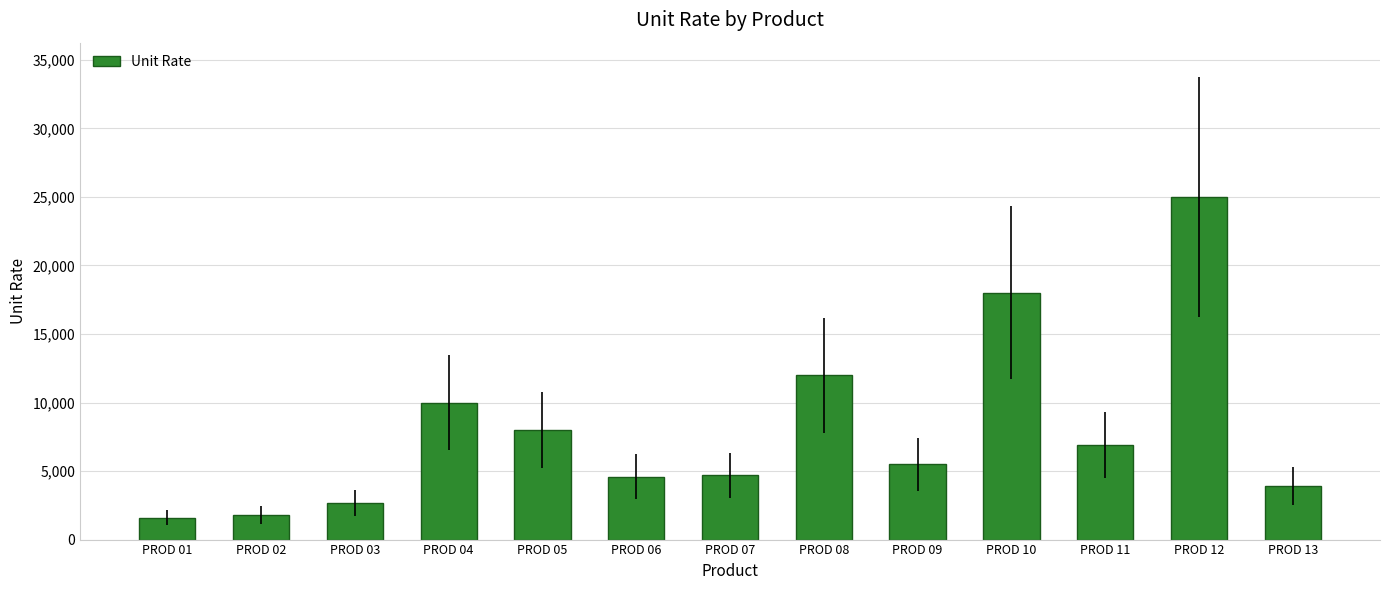

What is the value of the 1st bar from the left?

1600